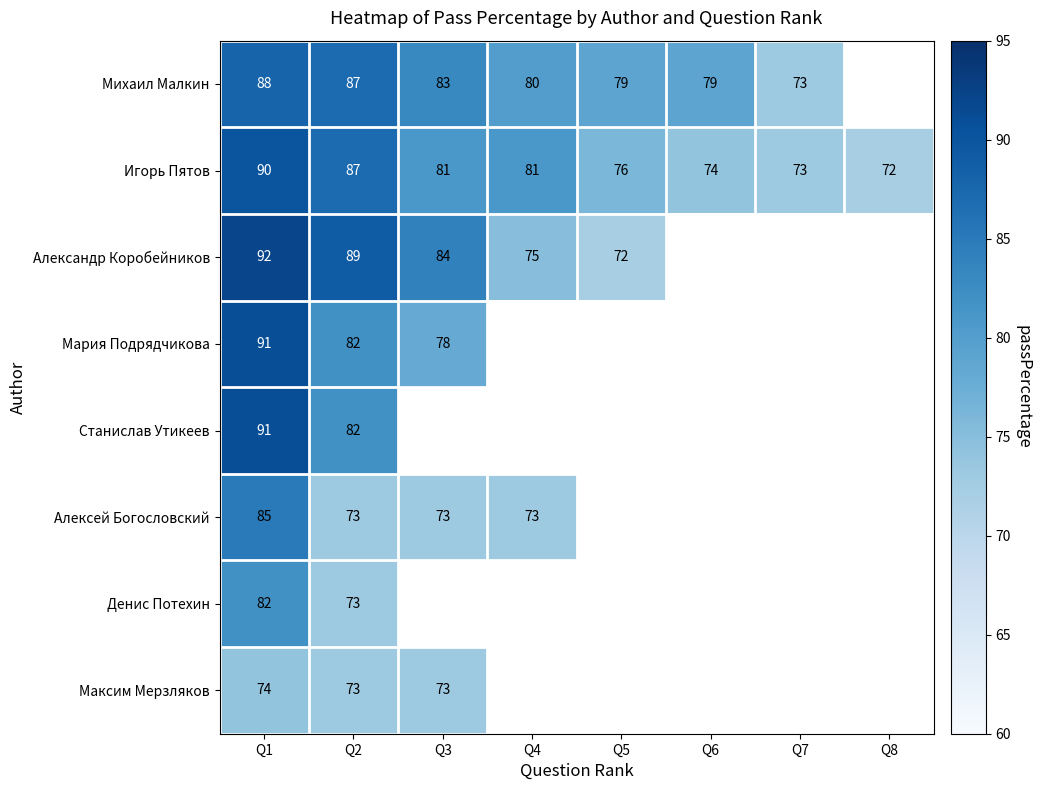

What is the difference between the maximum and minimum values in the Игорь Пятов series?

18